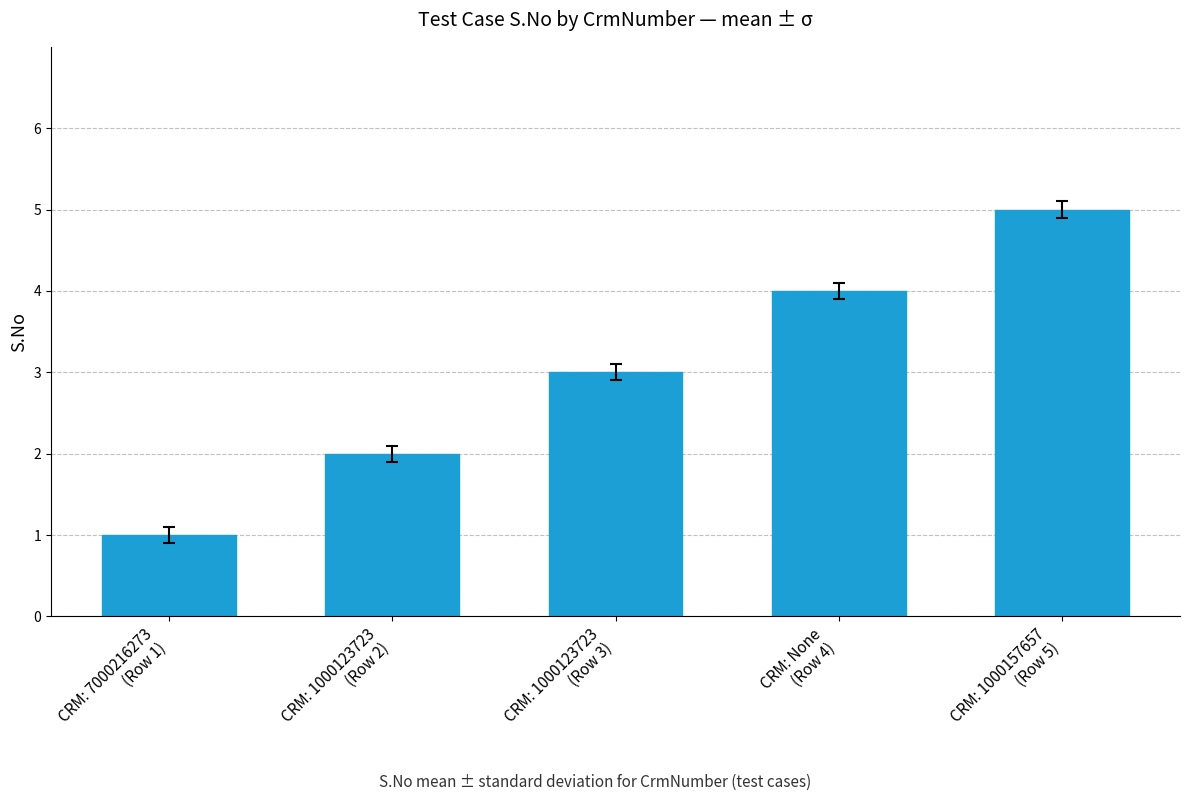

What is the difference between the values at CRM: 1000123723
(Row 3) and CRM: 1000157657
(Row 5)?

2